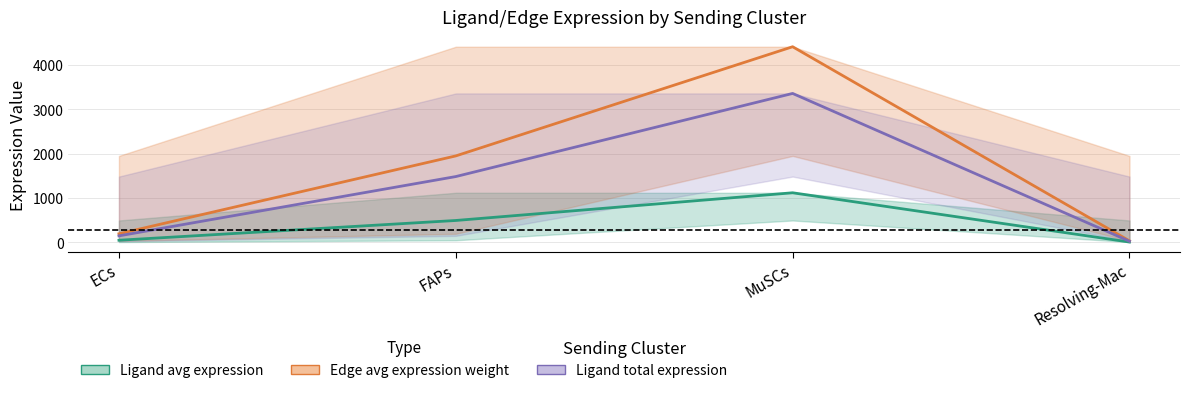

What position from the right is MuSCs?

2